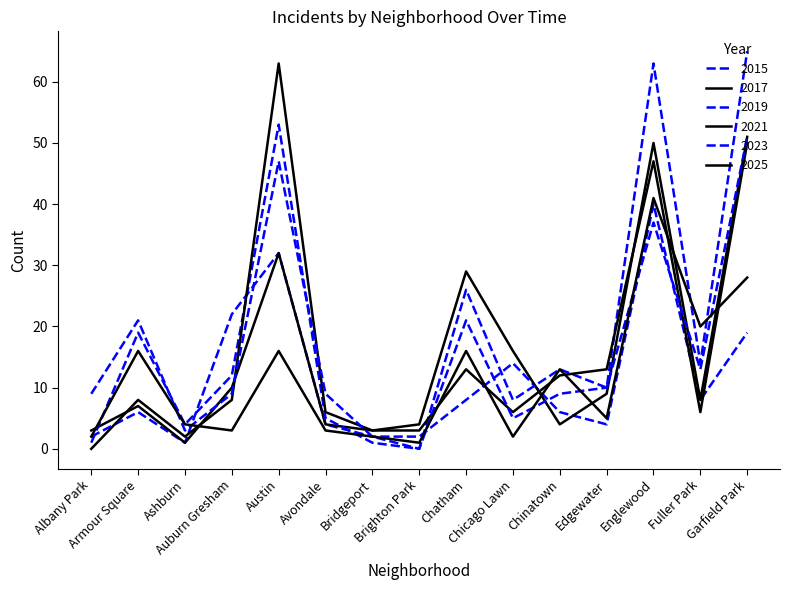

Reading left to right, what are all the values shown in this chart?

2015: 2	6	1	22	32	4	2	2	8	14	6	4	40	8	19
2017: 3	7	1	10	32	4	3	4	29	16	4	9	50	8	51
2019: 1	19	4	12	53	5	1	0	26	8	13	10	63	14	65
2021: 0	8	2	8	63	6	3	3	13	6	12	13	47	6	50
2023: 9	21	3	9	47	9	2	0	21	5	9	10	37	13	51
2025: 2	16	4	3	16	3	2	1	16	2	13	5	41	20	28